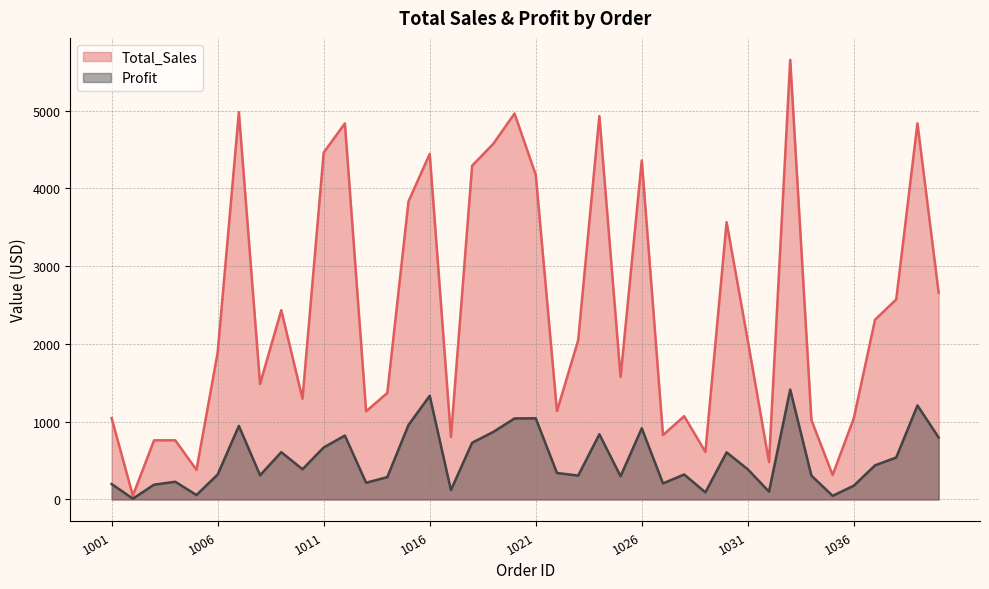

What is the difference between the Total_Sales values at 1015 and 1010?

2538.2